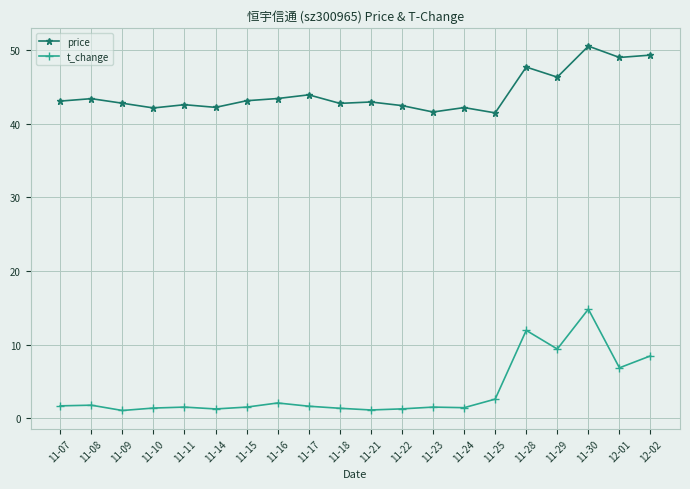

What value does the t_change series have at 11-09?

1.1